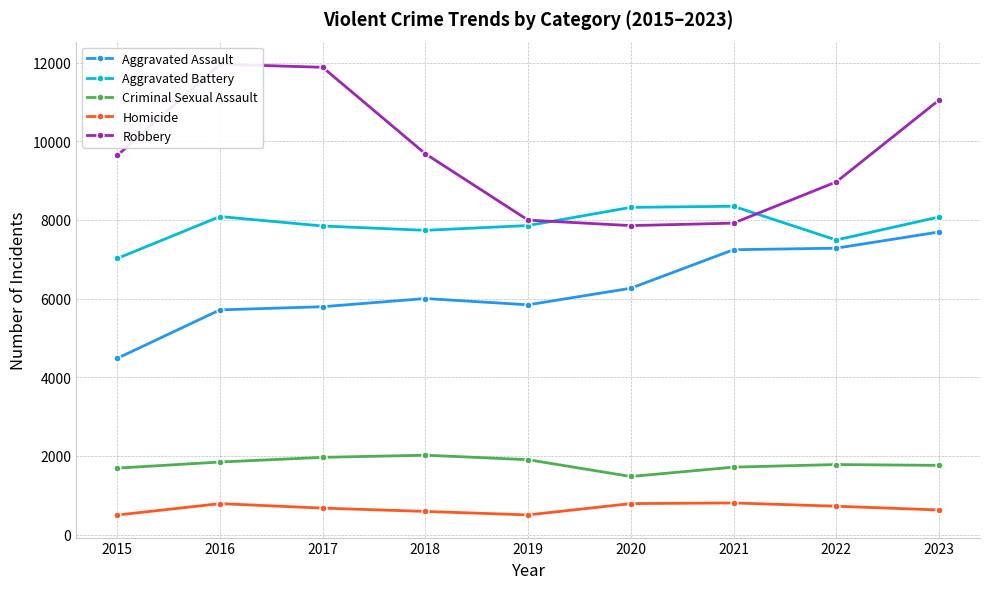

Where is the first local maximum for Homicide?

2016